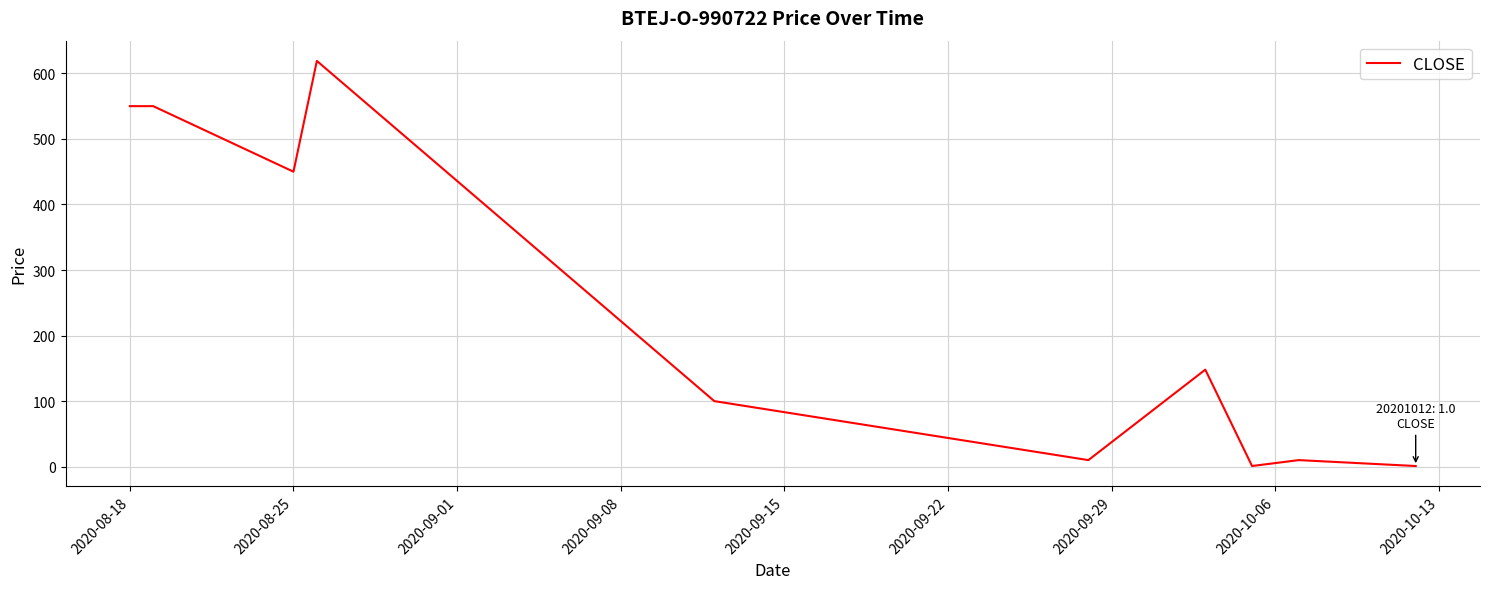

What is the difference between the maximum and minimum values?

618